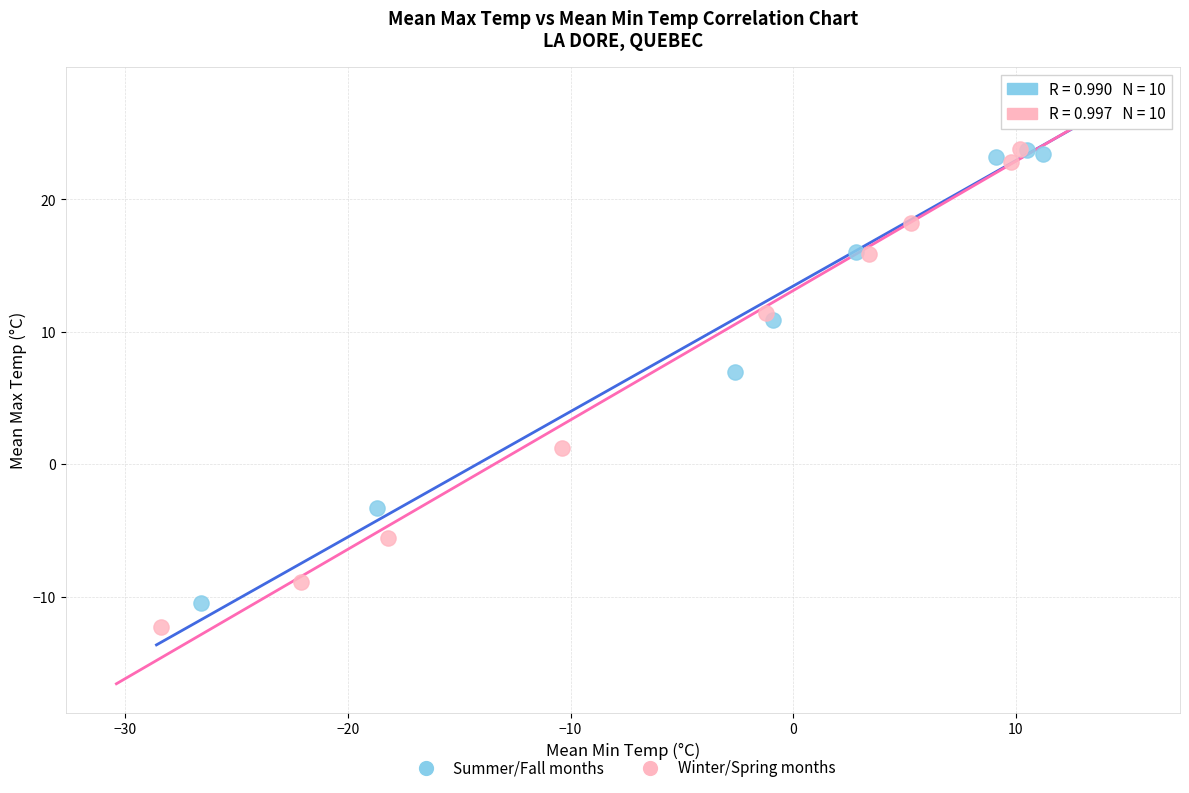

What are all the series names shown in the legend?

Summer/Fall months, Winter/Spring months